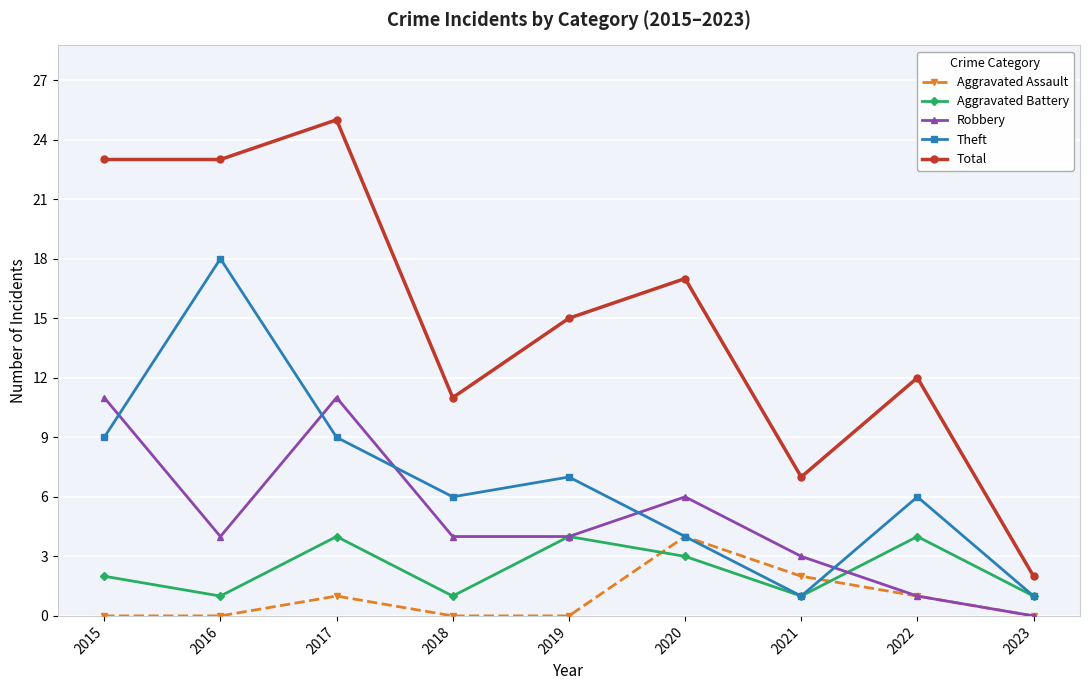

The Aggravated Assault series shows 0 at 2023. True or false?

True